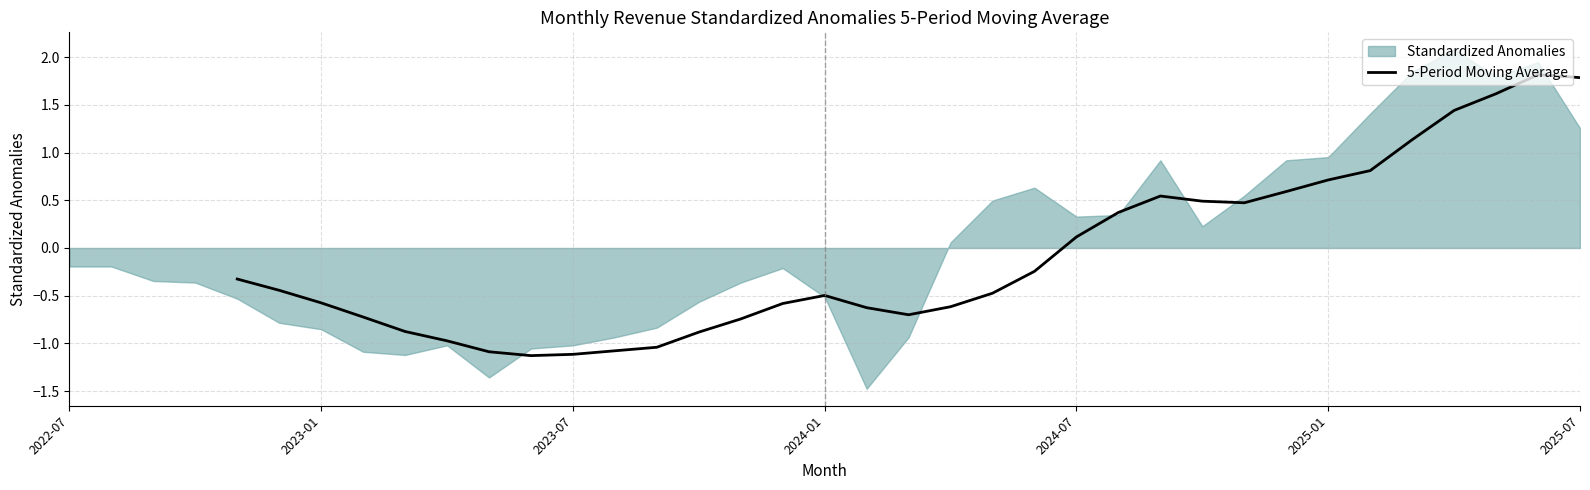

Does the chart have visible grid lines?

Yes